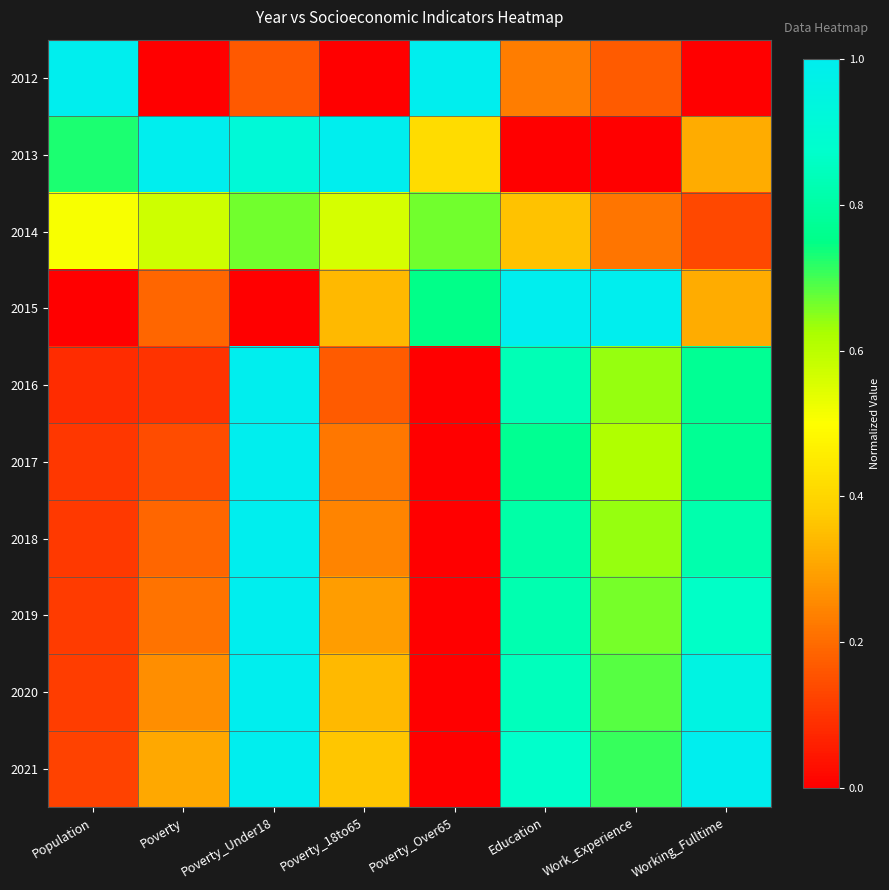

Reading right to left, what are all the values shown in this chart?

2012: Working_Fulltime=0.0	Work_Experience=0.2	Education=0.2	Poverty_Over65=1.0	Poverty_18to65=0.0	Poverty_Under18=0.2	Poverty=0.0	Population=1.0
2013: Working_Fulltime=0.3	Work_Experience=0.0	Education=0.0	Poverty_Over65=0.4	Poverty_18to65=1.0	Poverty_Under18=0.9	Poverty=1.0	Population=0.7
2014: Working_Fulltime=0.1	Work_Experience=0.2	Education=0.4	Poverty_Over65=0.7	Poverty_18to65=0.6	Poverty_Under18=0.7	Poverty=0.6	Population=0.5
2015: Working_Fulltime=0.3	Work_Experience=1.0	Education=1.0	Poverty_Over65=0.8	Poverty_18to65=0.3	Poverty_Under18=0.0	Poverty=0.2	Population=0.0
2016: Working_Fulltime=0.8	Work_Experience=0.6	Education=0.8	Poverty_Over65=0.0	Poverty_18to65=0.2	Poverty_Under18=1.0	Poverty=0.1	Population=0.1
2017: Working_Fulltime=0.8	Work_Experience=0.6	Education=0.8	Poverty_Over65=0.0	Poverty_18to65=0.2	Poverty_Under18=1.0	Poverty=0.1	Population=0.1
2018: Working_Fulltime=0.8	Work_Experience=0.6	Education=0.8	Poverty_Over65=0.0	Poverty_18to65=0.2	Poverty_Under18=1.0	Poverty=0.2	Population=0.1
2019: Working_Fulltime=0.9	Work_Experience=0.7	Education=0.8	Poverty_Over65=0.0	Poverty_18to65=0.3	Poverty_Under18=1.0	Poverty=0.2	Population=0.1
2020: Working_Fulltime=1.0	Work_Experience=0.7	Education=0.8	Poverty_Over65=0.0	Poverty_18to65=0.3	Poverty_Under18=1.0	Poverty=0.3	Population=0.1
2021: Working_Fulltime=1.0	Work_Experience=0.7	Education=0.9	Poverty_Over65=0.0	Poverty_18to65=0.4	Poverty_Under18=1.0	Poverty=0.3	Population=0.1